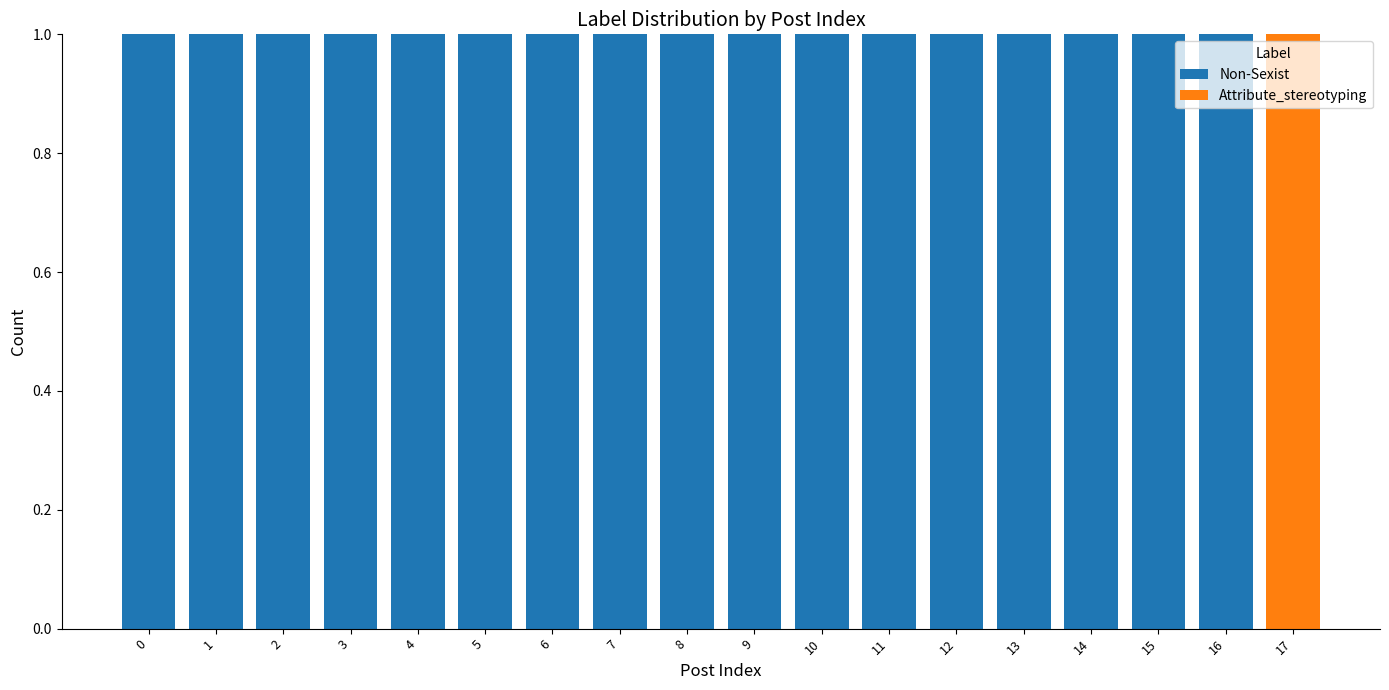

The Non-Sexist series shows 2 at 12. True or false?

False